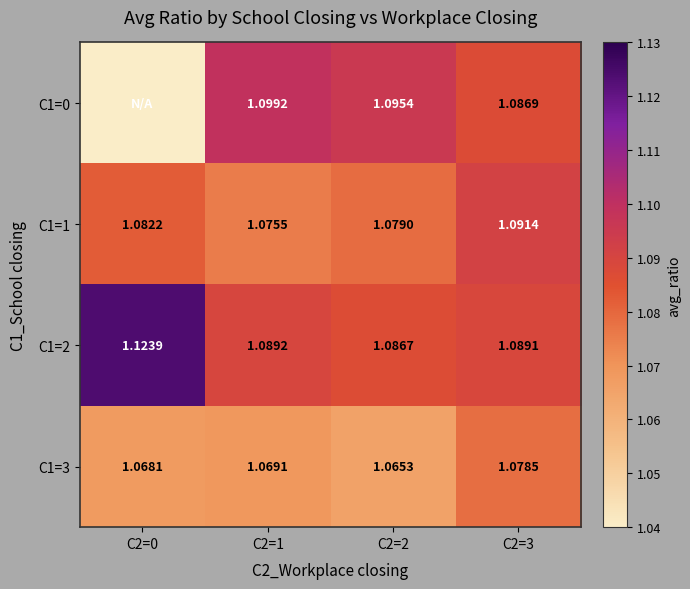

At which category does the chart reach its peak across all series?

C2=0